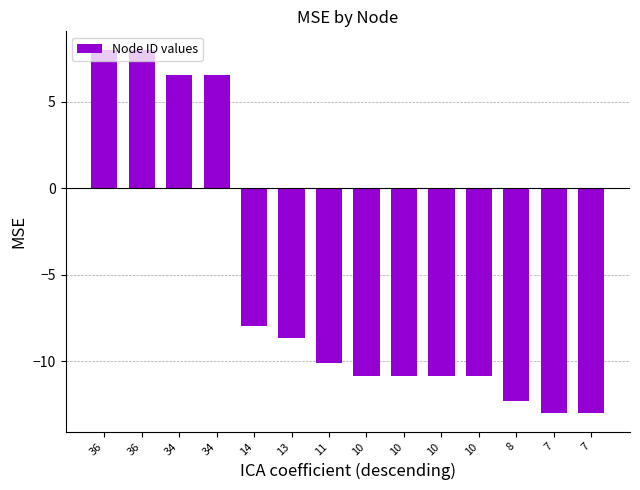

What is the minimum value shown in the chart?

-13.0